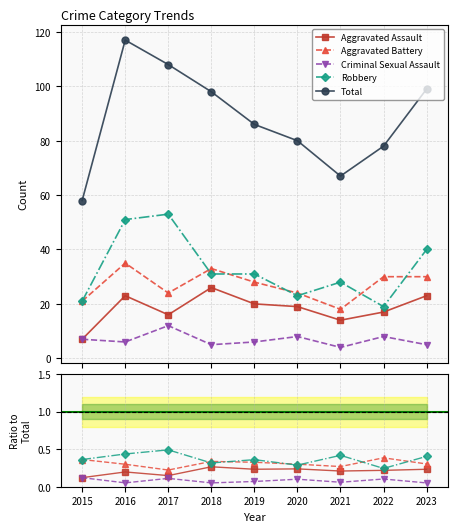

Reading right to left, transcribe all the data shown in this chart.

Aggravated Assault: 2023=0.2	2022=0.2	2021=0.2	2020=0.2	2019=0.2	2018=0.3	2017=0.1	2016=0.2	2015=0.1
Aggravated Battery: 2023=0.3	2022=0.4	2021=0.3	2020=0.3	2019=0.3	2018=0.3	2017=0.2	2016=0.3	2015=0.4
Criminal Sexual Assault: 2023=0.1	2022=0.1	2021=0.1	2020=0.1	2019=0.1	2018=0.1	2017=0.1	2016=0.1	2015=0.1
Robbery: 2023=0.4	2022=0.2	2021=0.4	2020=0.3	2019=0.4	2018=0.3	2017=0.5	2016=0.4	2015=0.4
Total: 2023=99.0	2022=78.0	2021=67.0	2020=80.0	2019=86.0	2018=98.0	2017=108.0	2016=117.0	2015=58.0